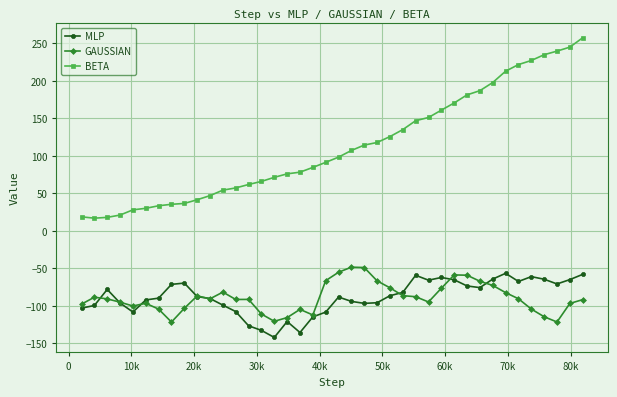

What are all the series names shown in the legend?

MLP, GAUSSIAN, BETA